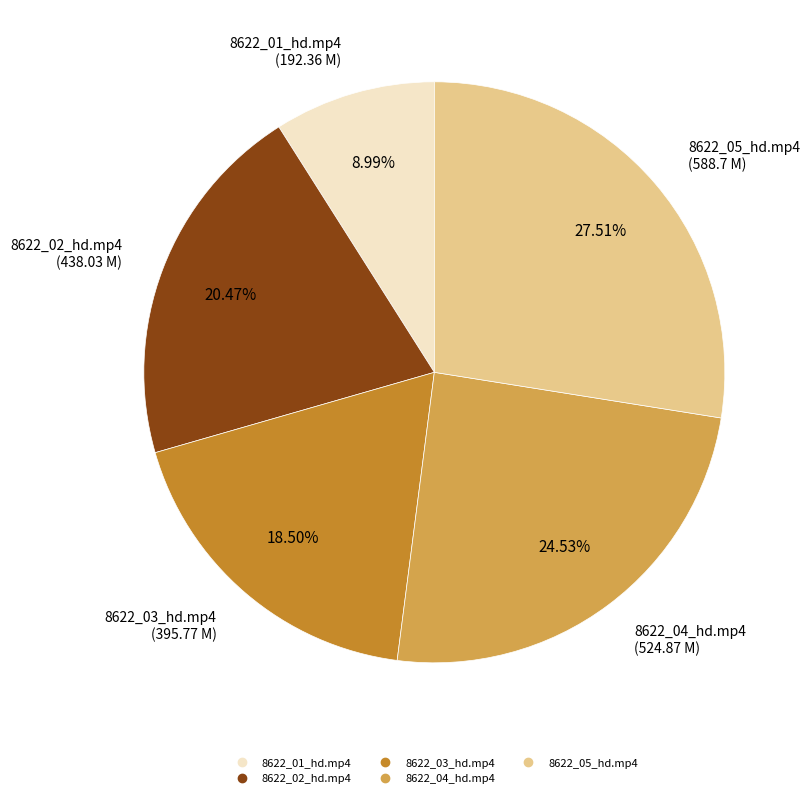

Do 8622_03_hd.mp4 and 8622_02_hd.mp4 together represent more than half of the pie?

No